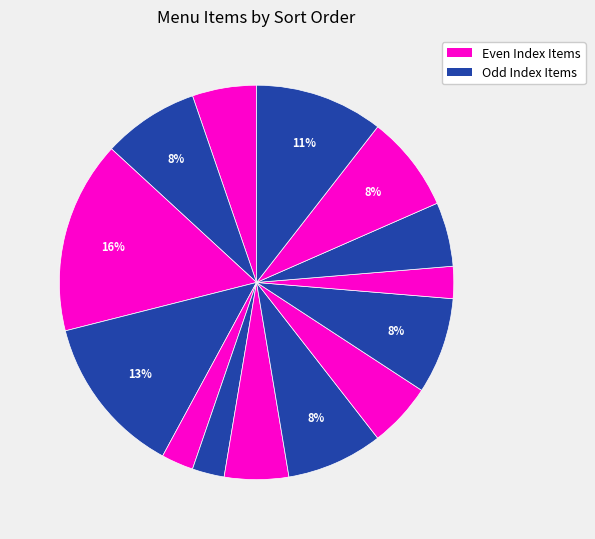

Is there any slice that represents more than half of the pie?

No